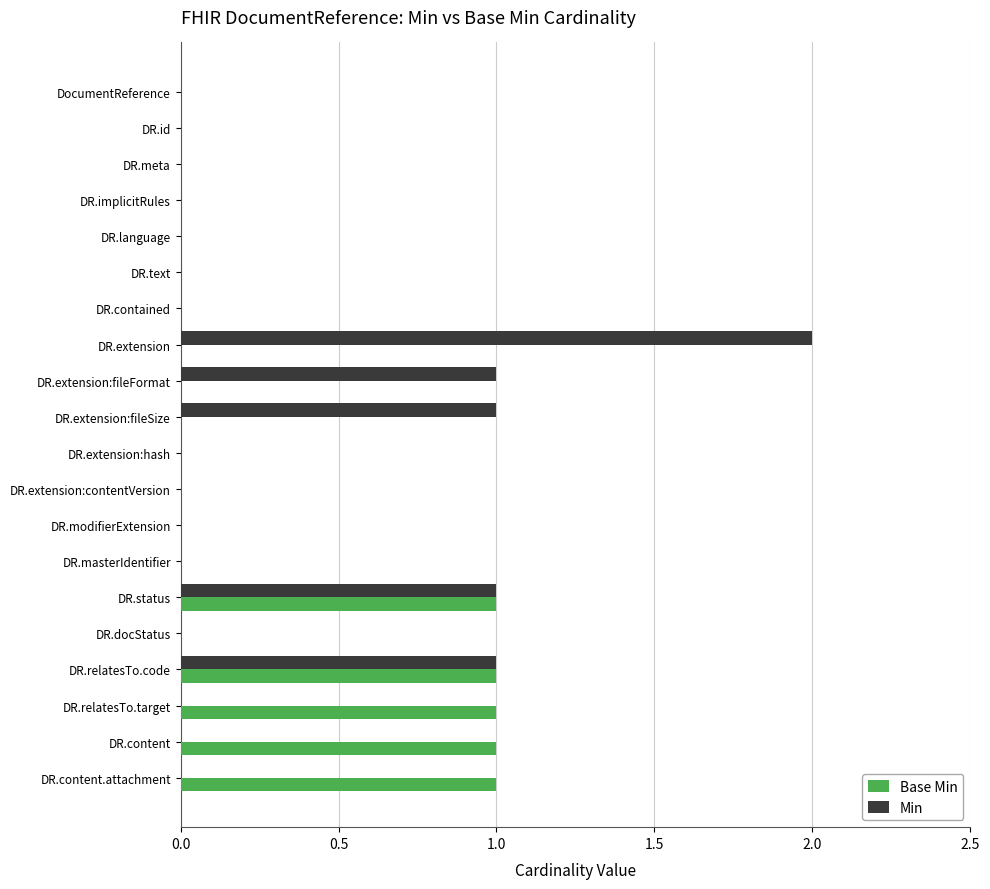

What is the sum of all Min values?

6